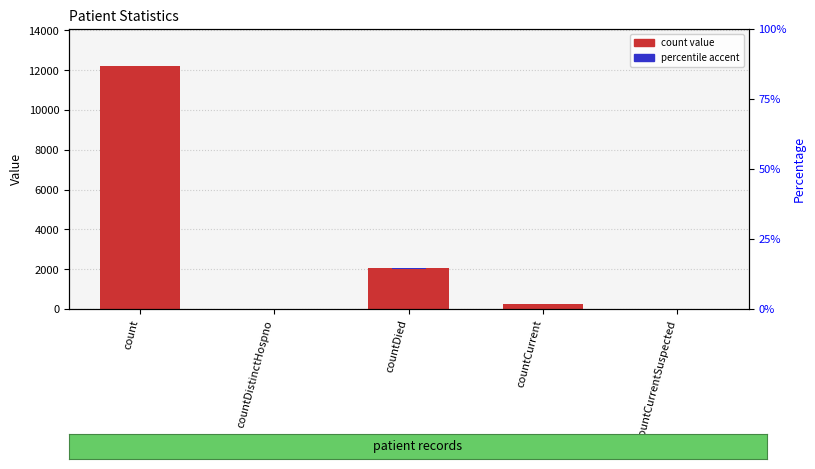

What is the change in value from count to countDied?

-10192